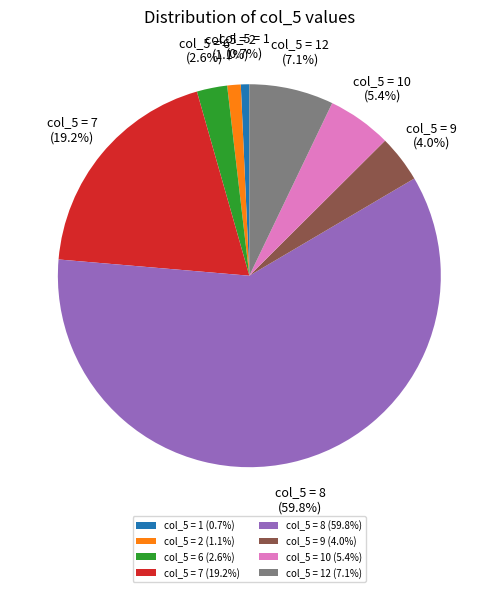

Approximately how many times larger is the value at col_5 = 7 (19.2%) compared to col_5 = 9 (4.0%)?

4.8